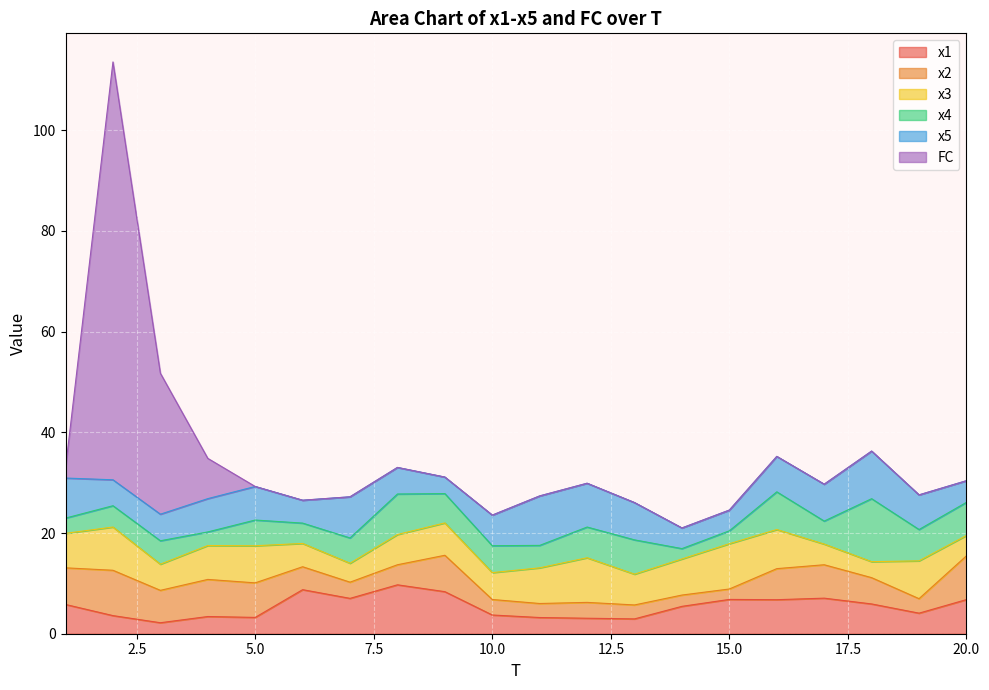

What is the average value of the x2 series?

5.1